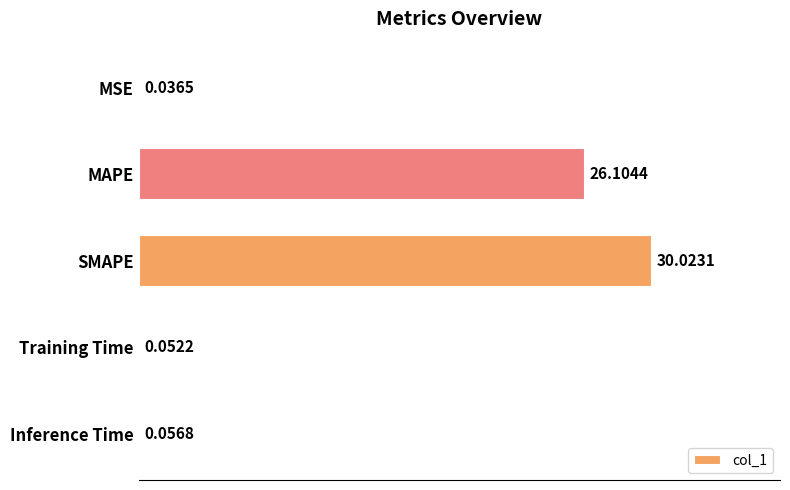

At which category does the chart reach its peak across all series?

SMAPE